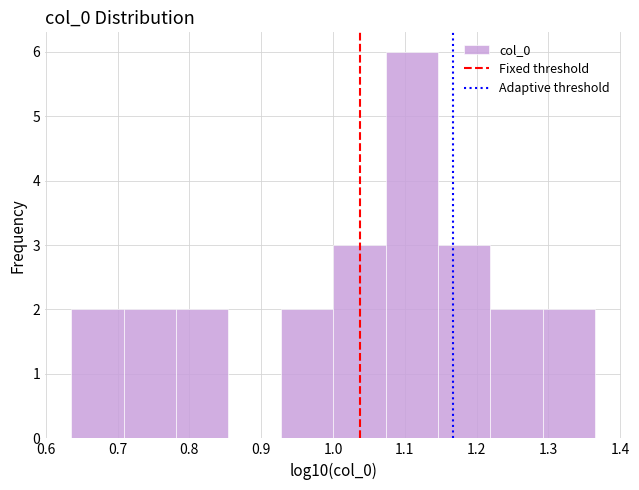

Over which range of the x-axis is the bar tallest?

1.07 to 1.15